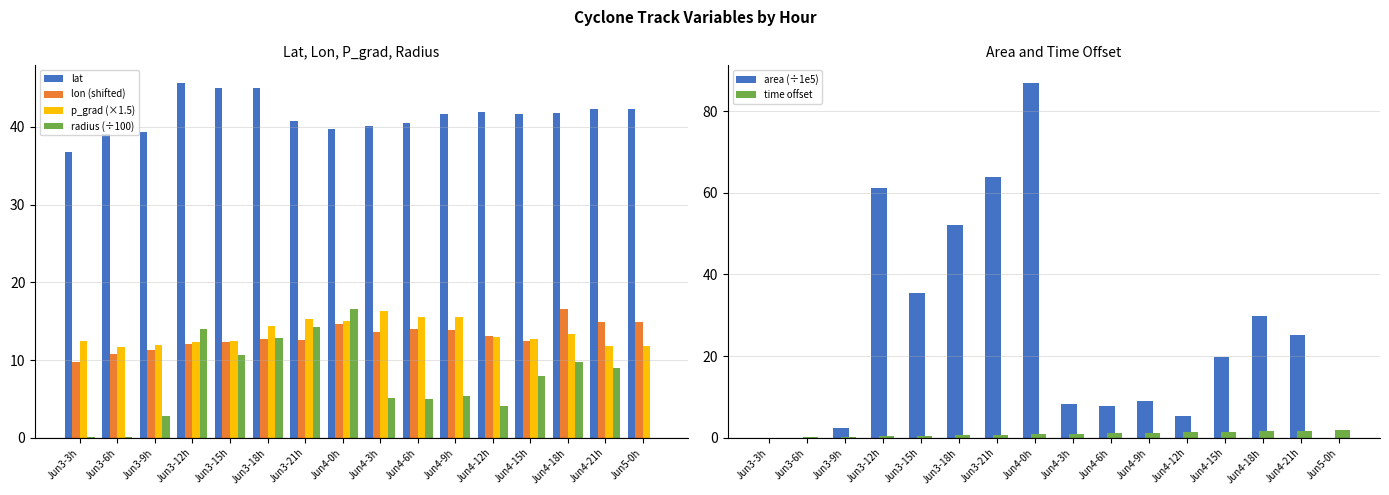

At which label is lat closest to 41?

Jun3-21h